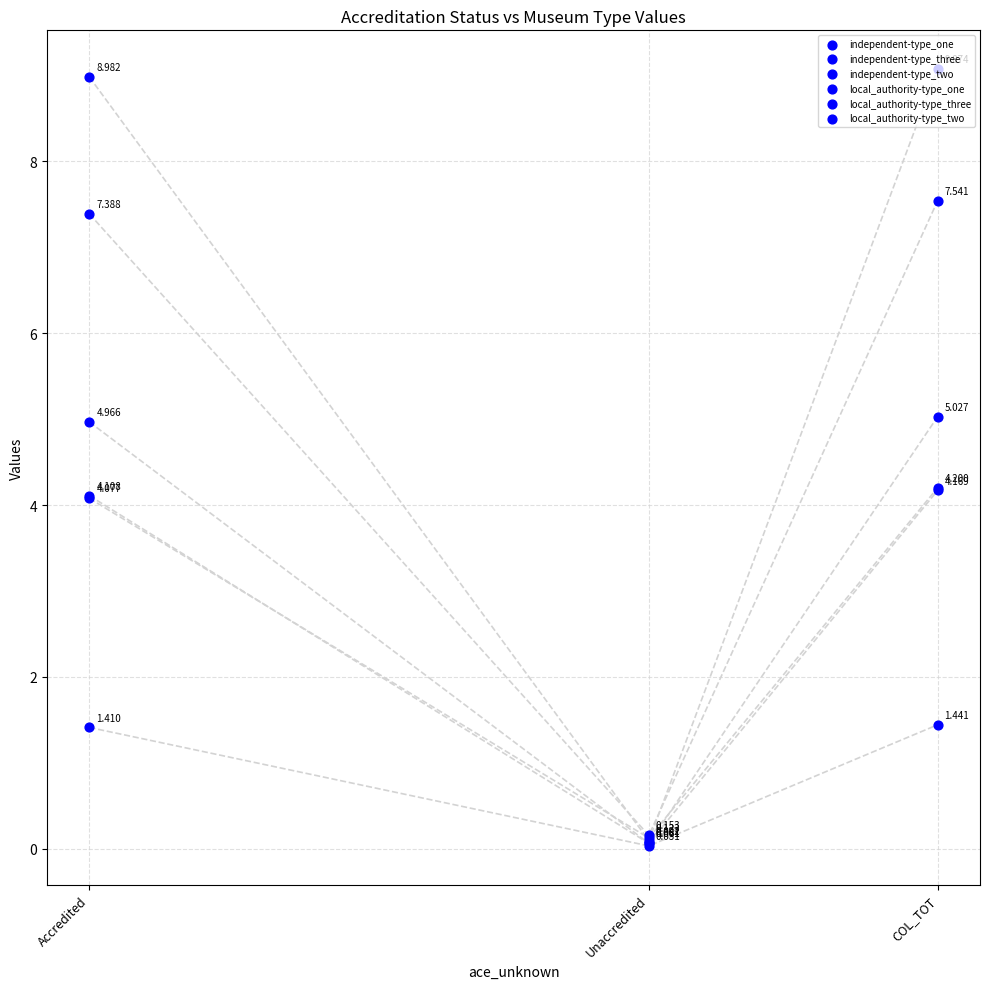

Which series reaches the maximum Y coordinate?

independent-type_two